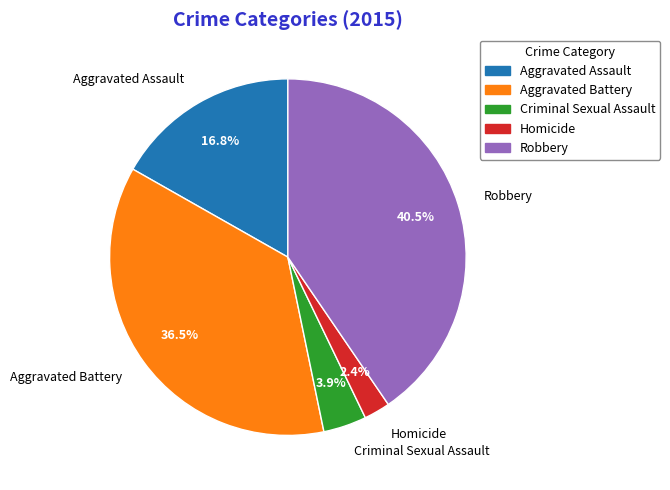

The Criminal Sexual Assault slice represents 4% of the pie. True or false?

True